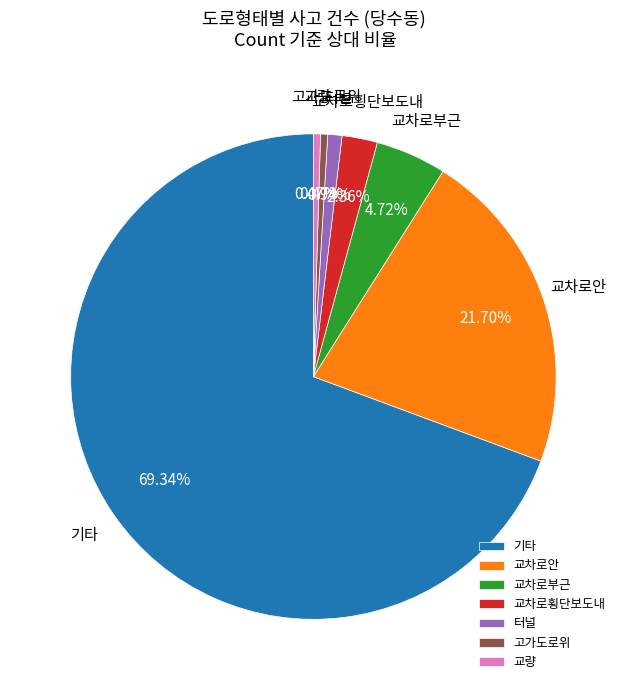

Is the sum of 고가도로위 and 교차로부근 greater than half?

No